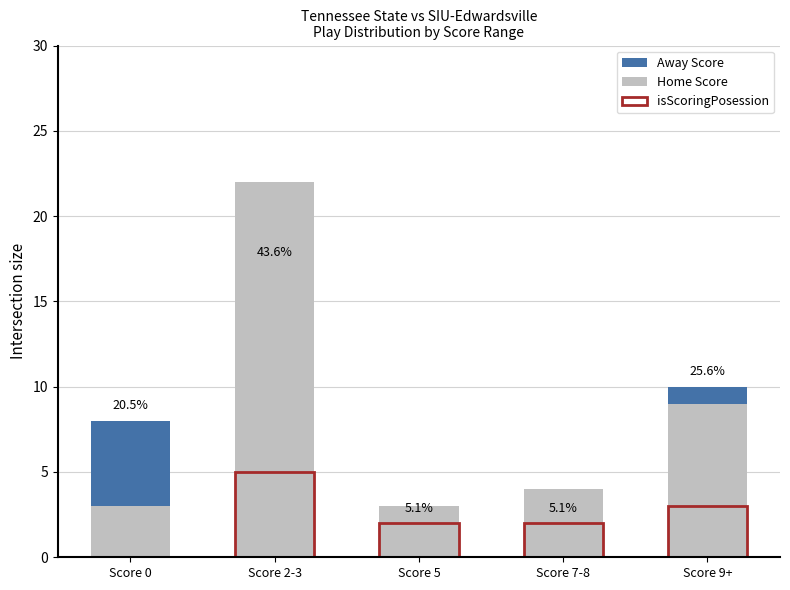

Reading right to left, what are all the values shown in this chart?

Away Score: 10	2	2	17	8
Home Score: 9	4	3	22	3
isScoringPosession: 3	2	2	5	0